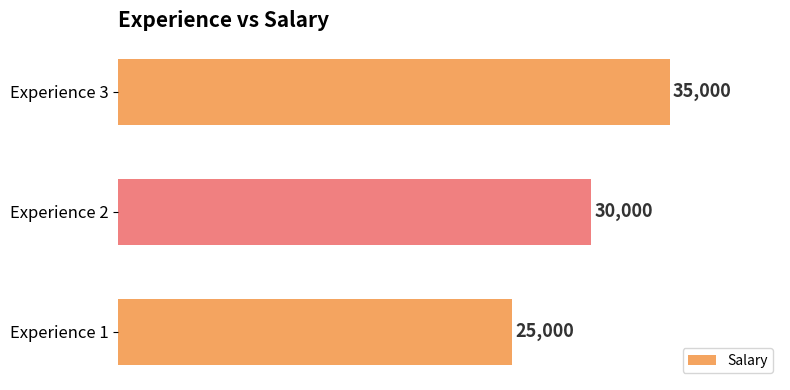

Does the chart contain any negative values?

No